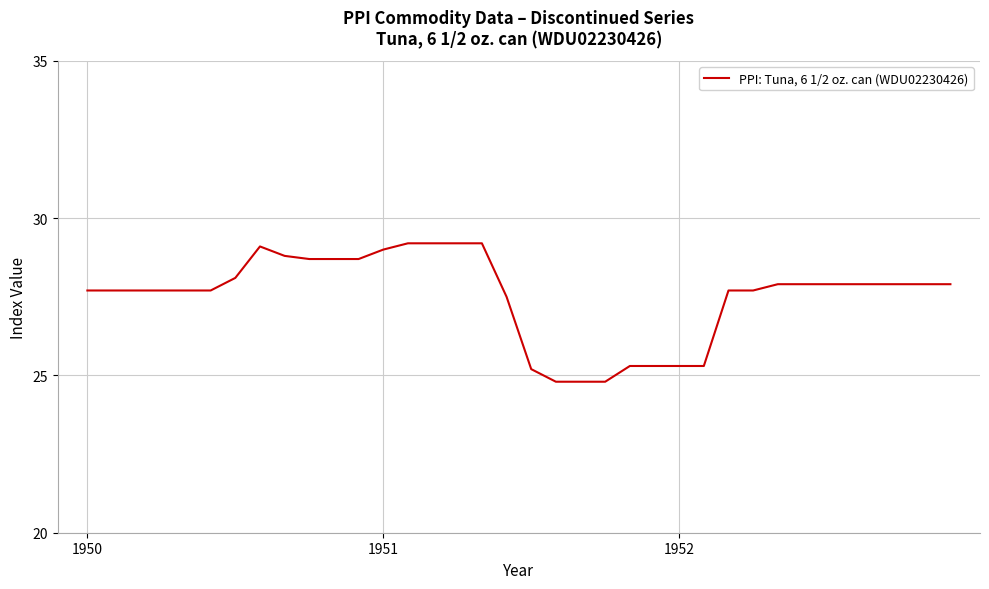

What is the minimum value shown in the chart?

24.8